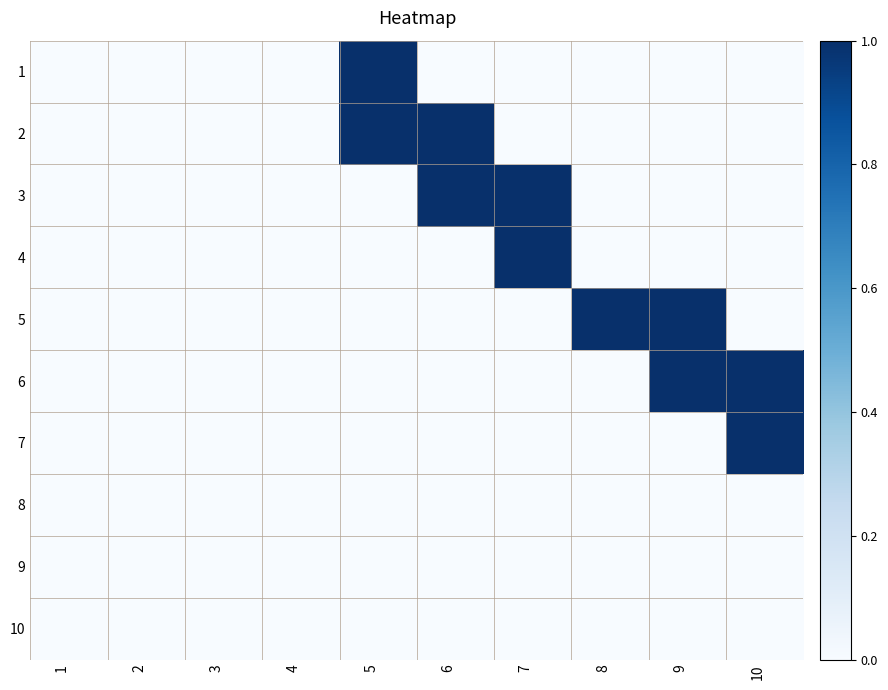

Reading right to left, list all the values displayed in this chart.

1: 10=0	9=0	8=0	7=0	6=0	5=1	4=0	3=0	2=0	1=0
2: 10=0	9=0	8=0	7=0	6=1	5=1	4=0	3=0	2=0	1=0
3: 10=0	9=0	8=0	7=1	6=1	5=0	4=0	3=0	2=0	1=0
4: 10=0	9=0	8=0	7=1	6=0	5=0	4=0	3=0	2=0	1=0
5: 10=0	9=1	8=1	7=0	6=0	5=0	4=0	3=0	2=0	1=0
6: 10=1	9=1	8=0	7=0	6=0	5=0	4=0	3=0	2=0	1=0
7: 10=1	9=0	8=0	7=0	6=0	5=0	4=0	3=0	2=0	1=0
8: 10=0	9=0	8=0	7=0	6=0	5=0	4=0	3=0	2=0	1=0
9: 10=0	9=0	8=0	7=0	6=0	5=0	4=0	3=0	2=0	1=0
10: 10=0	9=0	8=0	7=0	6=0	5=0	4=0	3=0	2=0	1=0